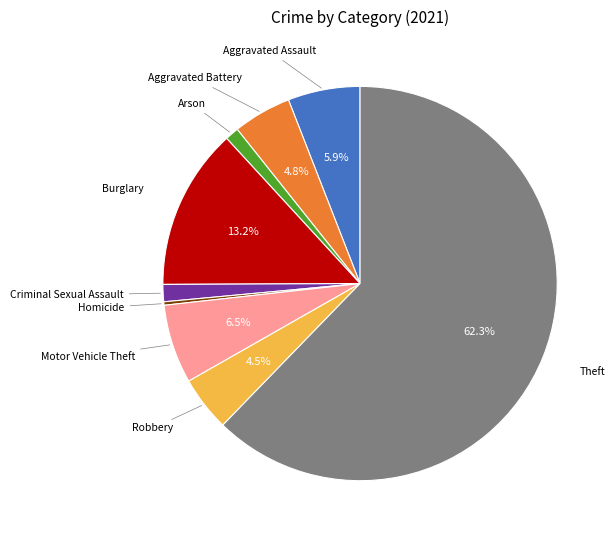

Does any single category account for the majority?

Yes